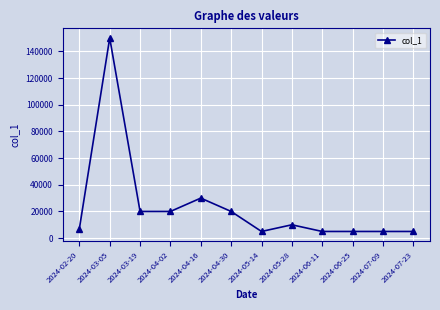

True or false: there are more than 2 points higher than both neighbors.

True